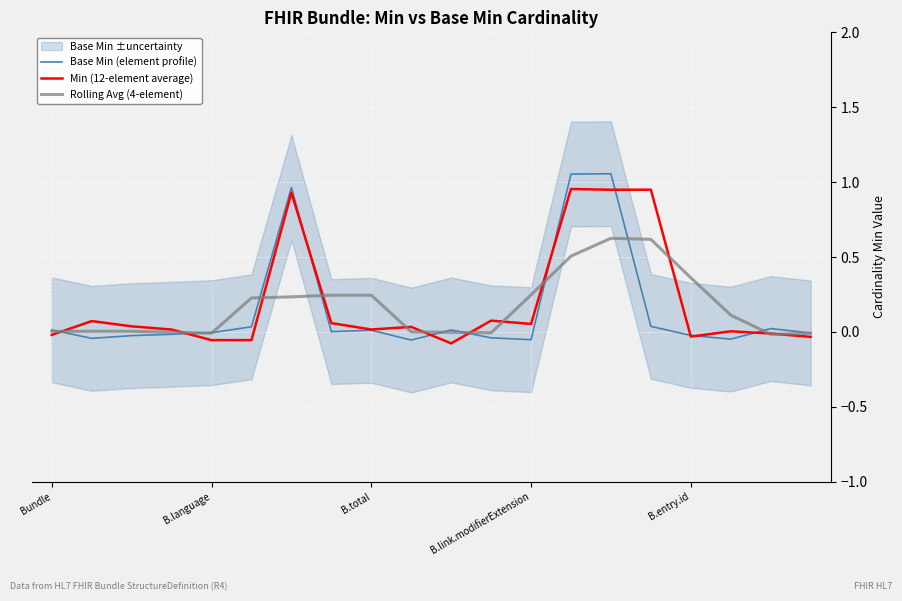

List the series in order of their peak value, highest first.

Base Min (element profile), Min (12-element average), Rolling Avg (4-element)